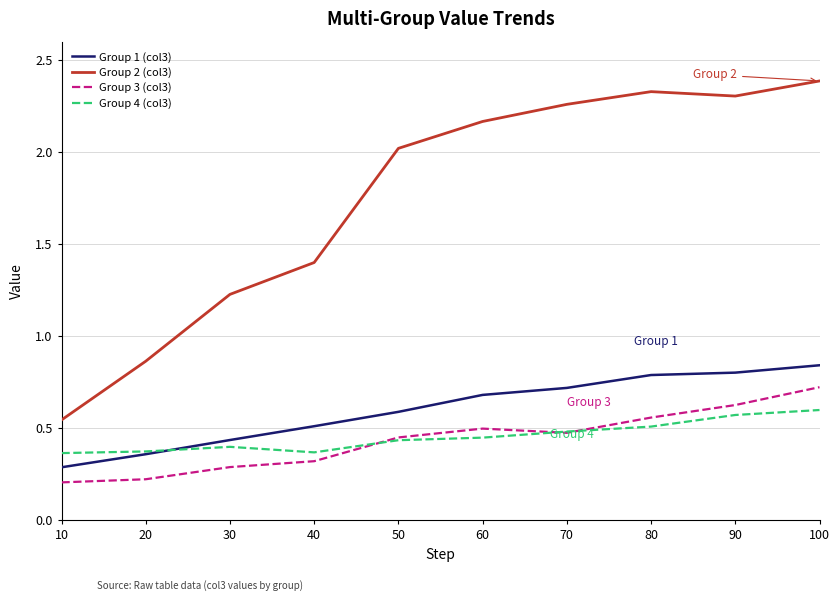

List the labels in order of Group 2 (col3) value, smallest first.

10, 20, 30, 40, 50, 60, 70, 90, 80, 100